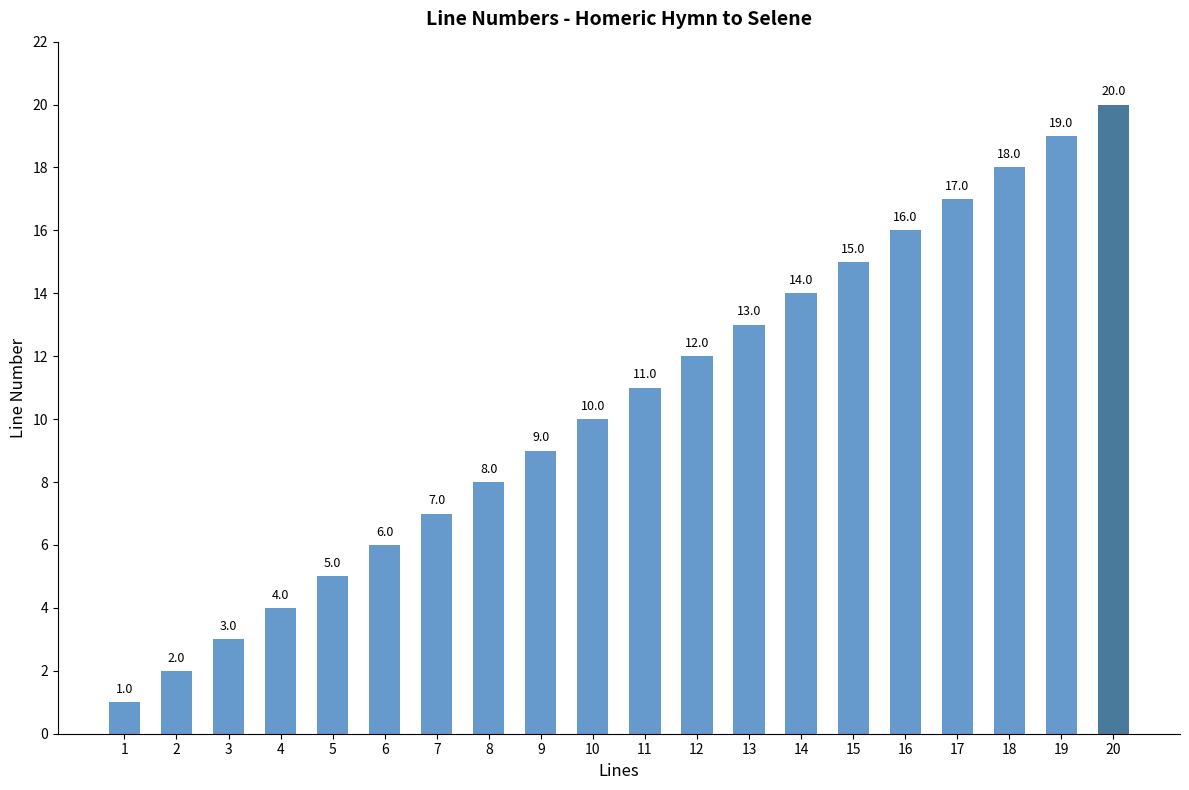

How many bars are there in total?

20